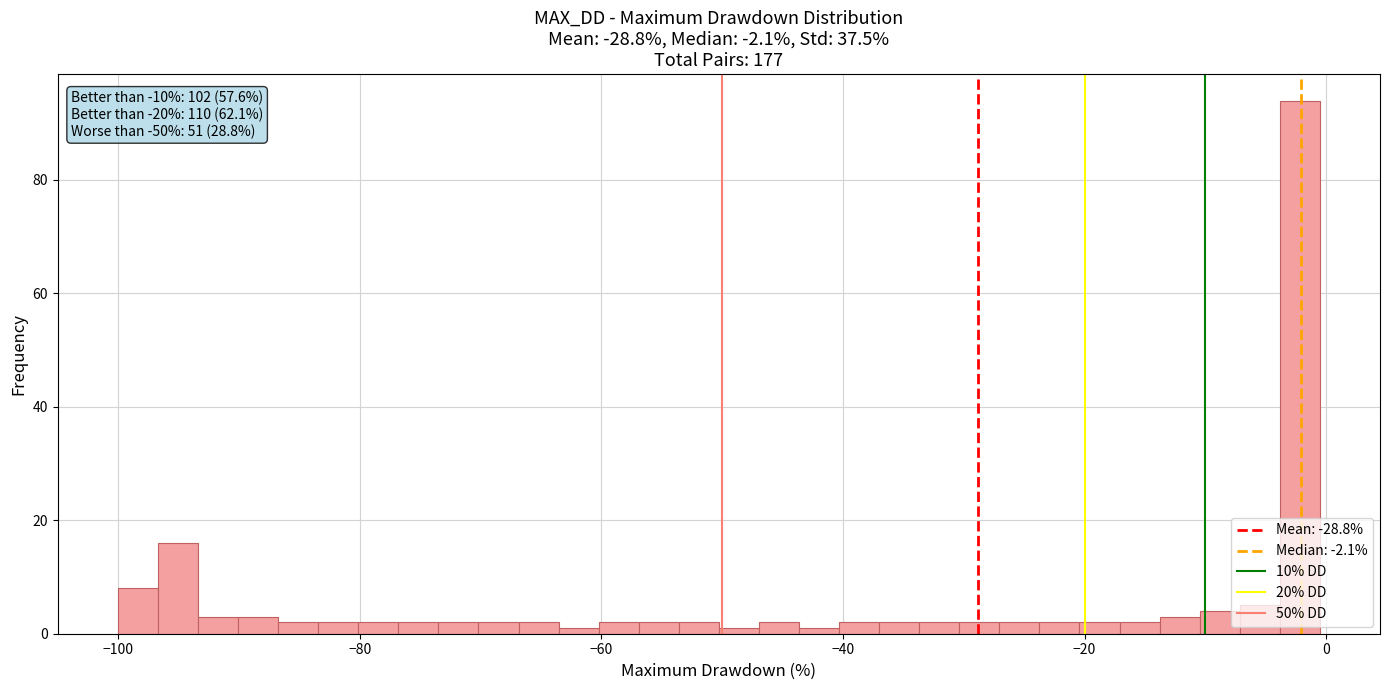

Read against the x-axis, roughly where is the centre of the tallest bar?

-2